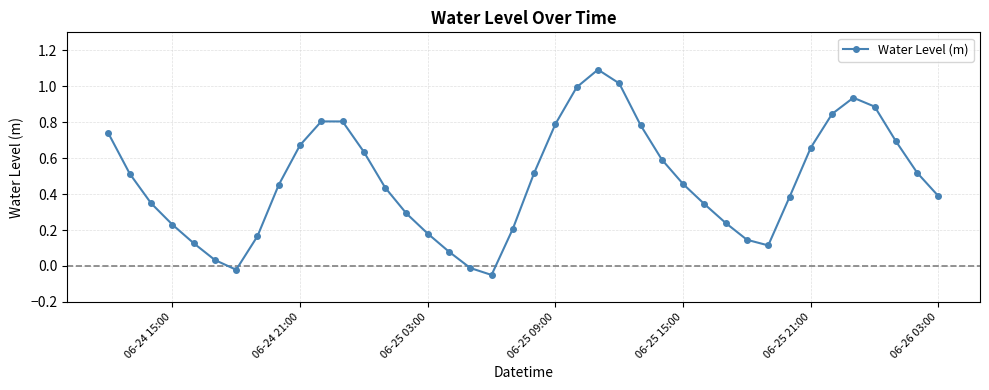

What is the sum of all values?

19.0